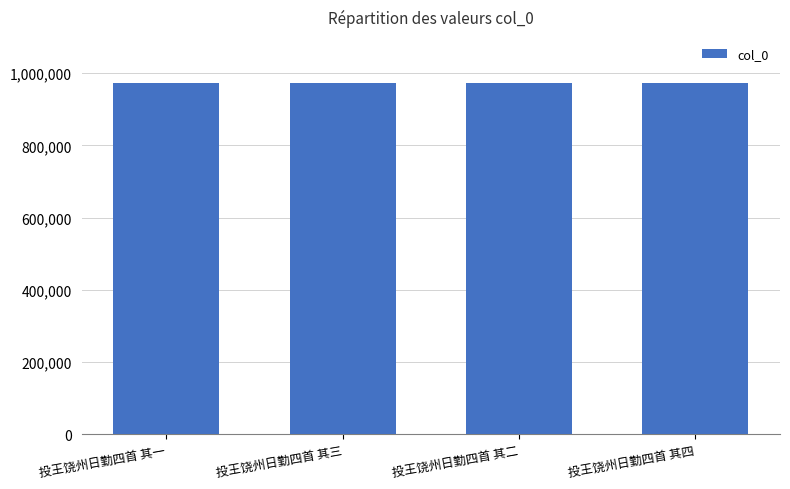

Where does the data first go above 971444?

投王饶州日勤四首 其一